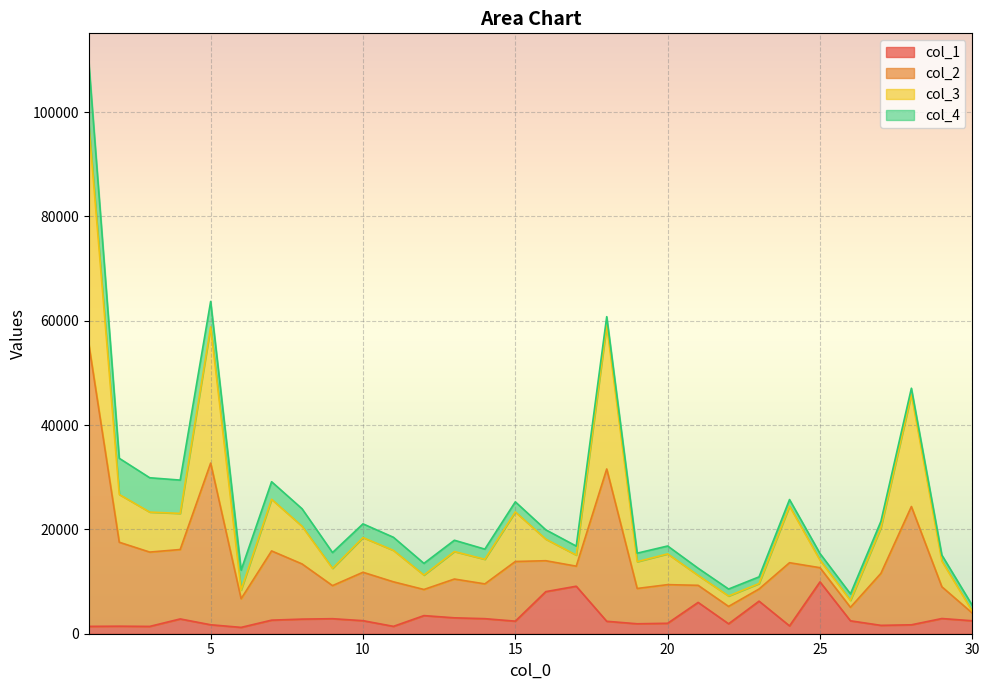

At which category is the sum across all series the highest?

1